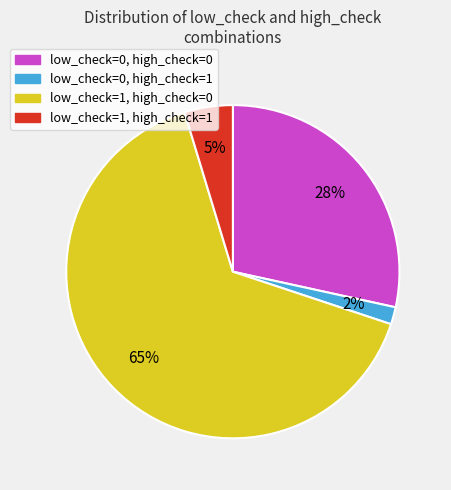

Which slice is the smallest?

low_check=0, high_check=1